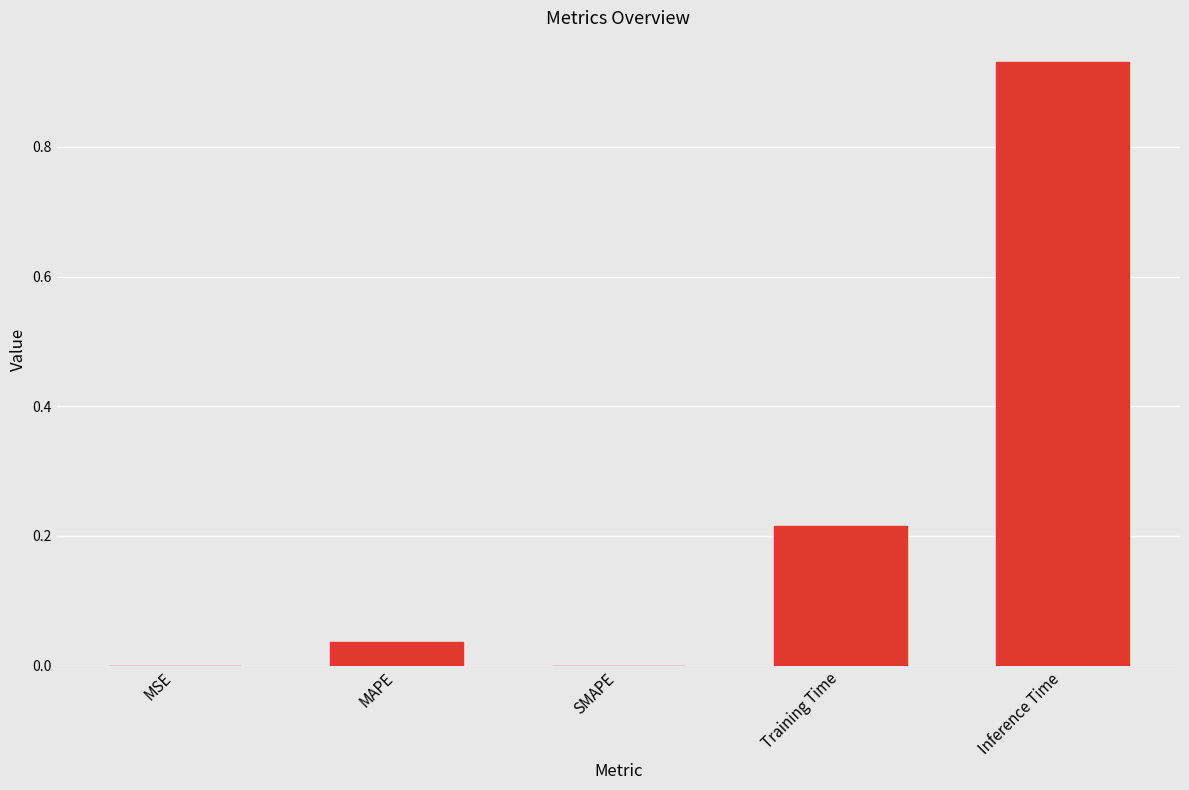

What is the sum of all values?

1.2